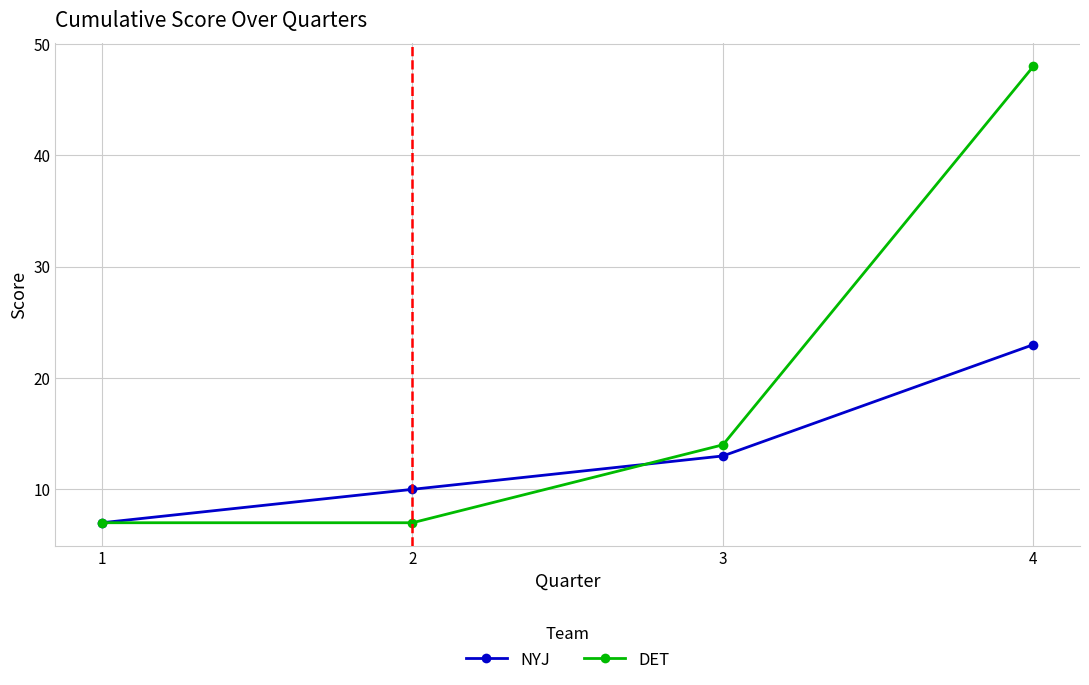

Rank the series by their average value, from highest to lowest.

DET, NYJ